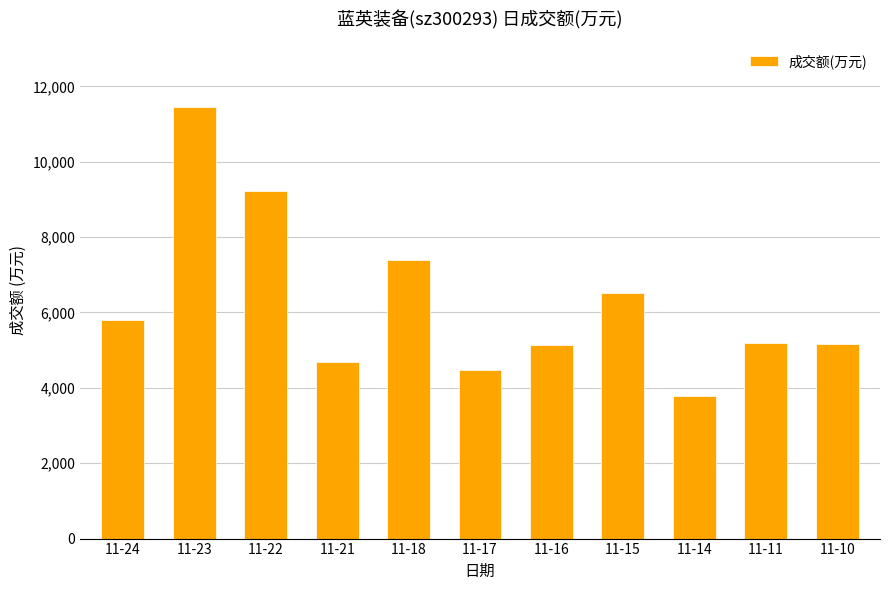

Read the value at 11-16, to the nearest 50.

5150